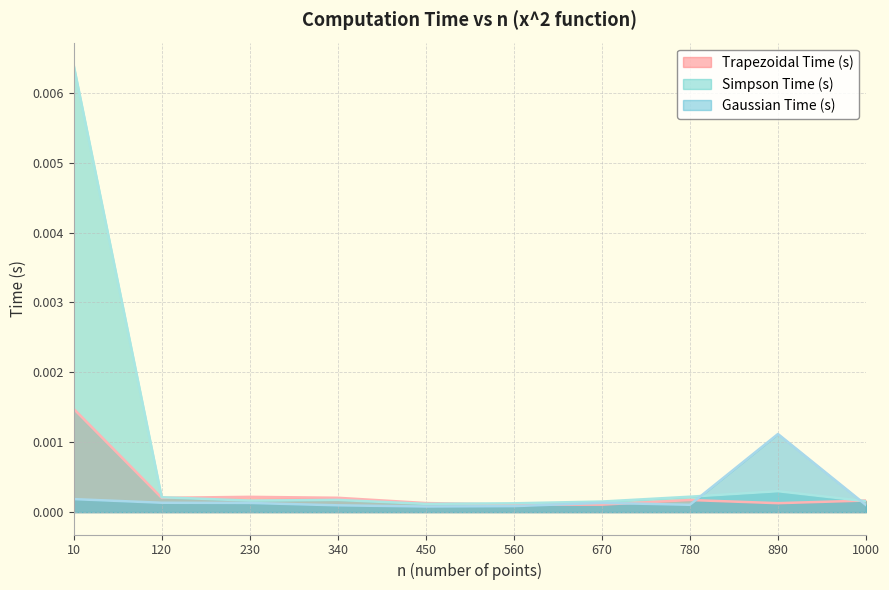

How many distinct data groups are displayed?

3